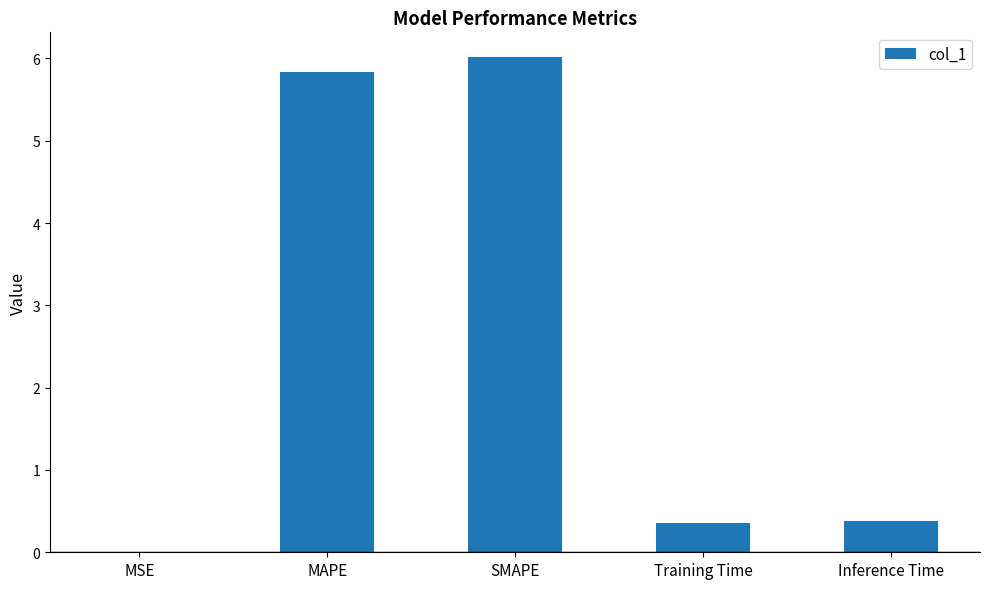

Which label corresponds to the largest value in the chart?

SMAPE